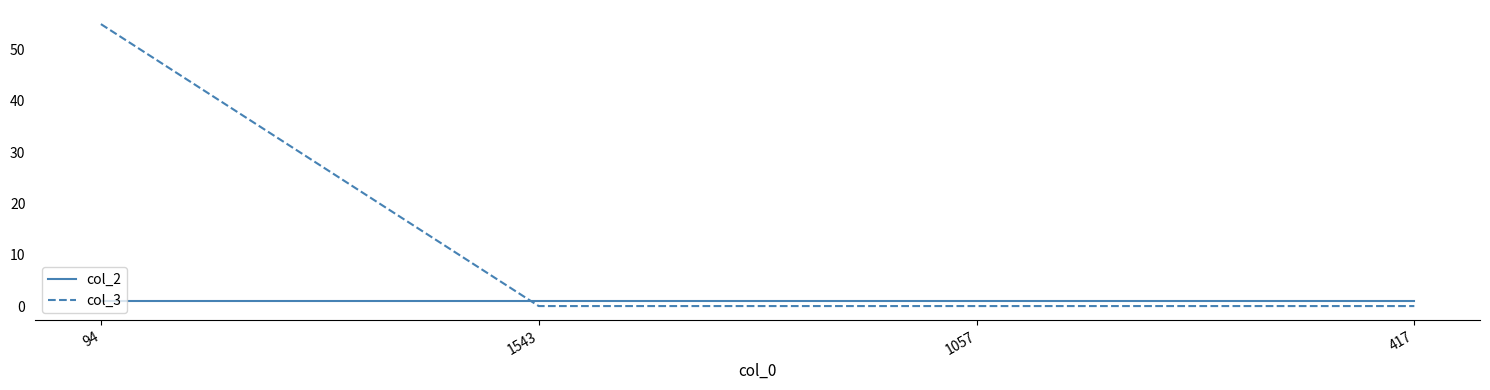

Is it true that col_3 equals 55 at 94?

True